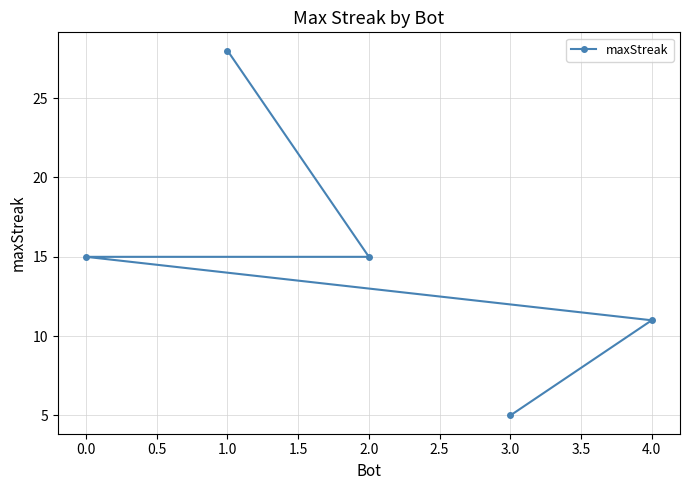

Is it true that the value at 1.0 is 10?

False